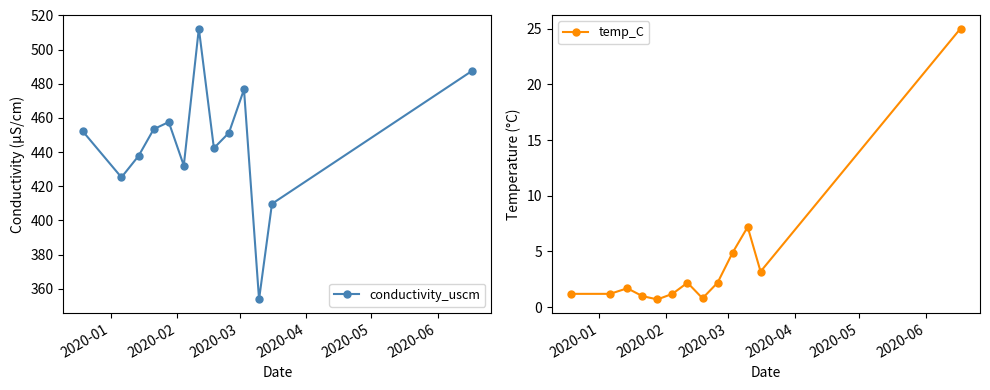

True or false: conductivity_uscm and temp_C intersect in this chart.

False